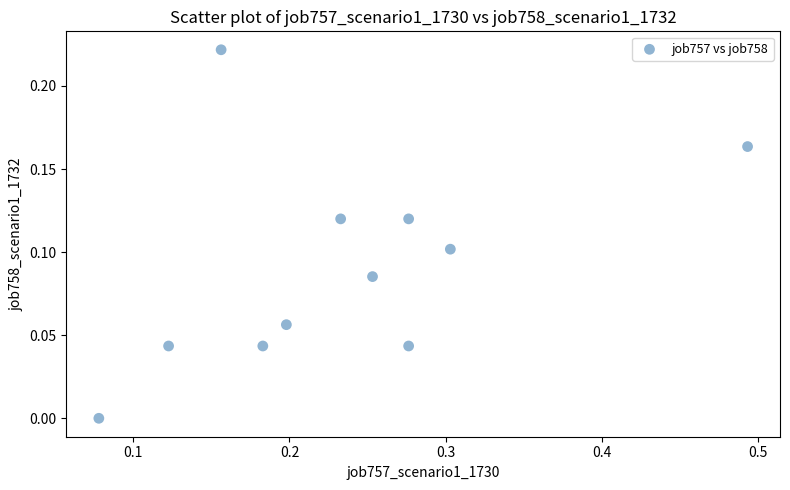

How many data points are displayed?

11